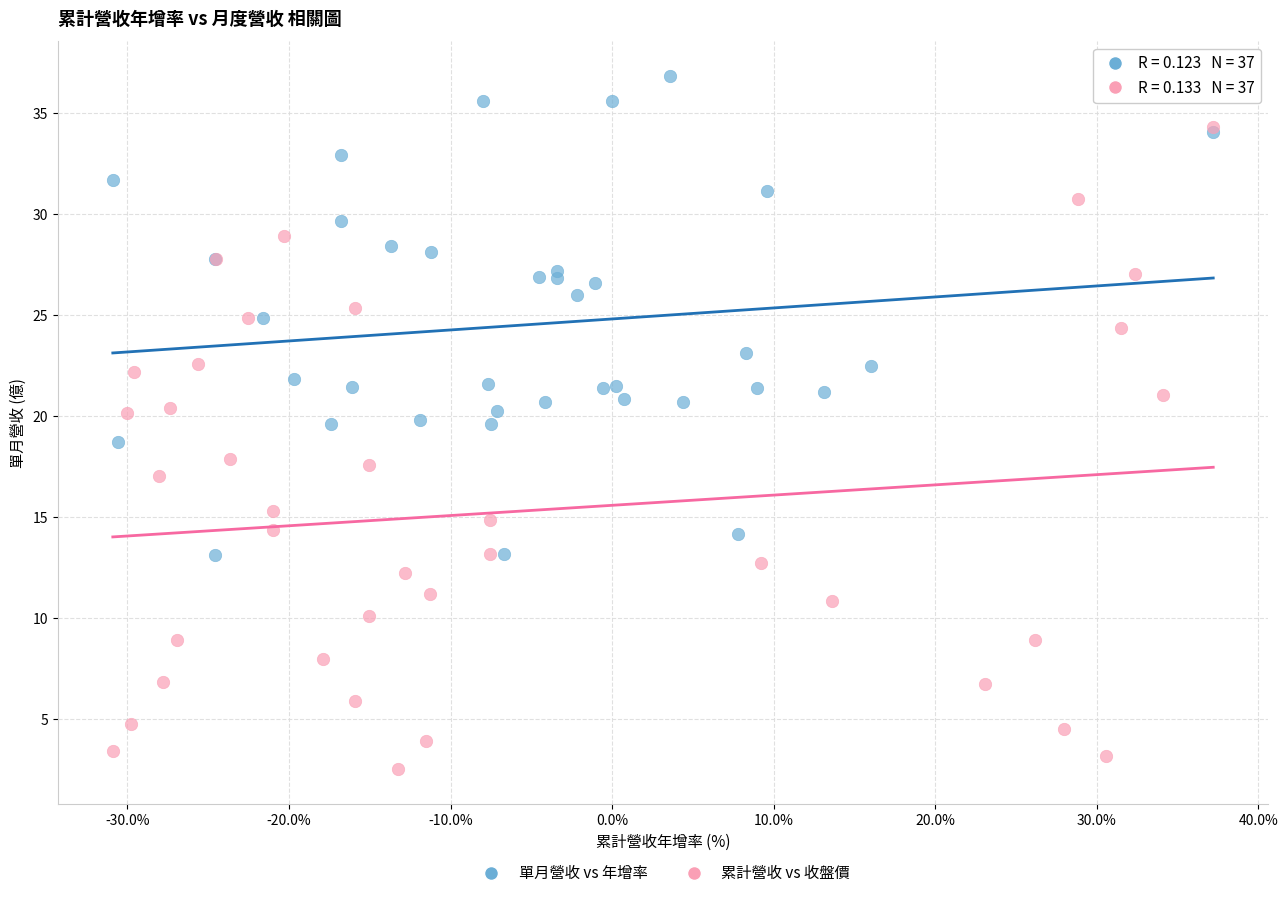

Which series contains the lowest Y value?

累計營收 vs 收盤價